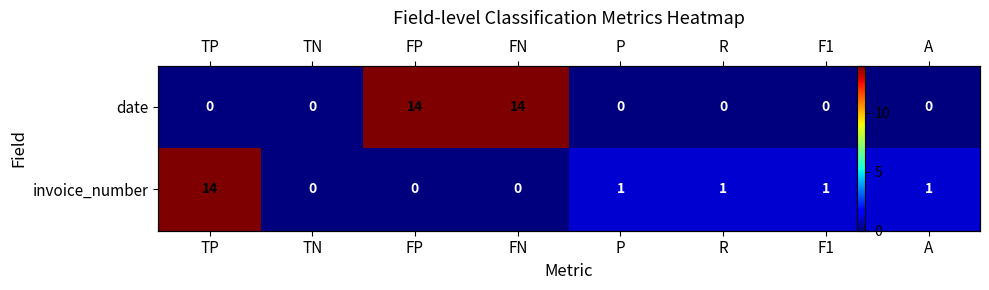

The value of invoice_number at FN is 0. True or false?

True